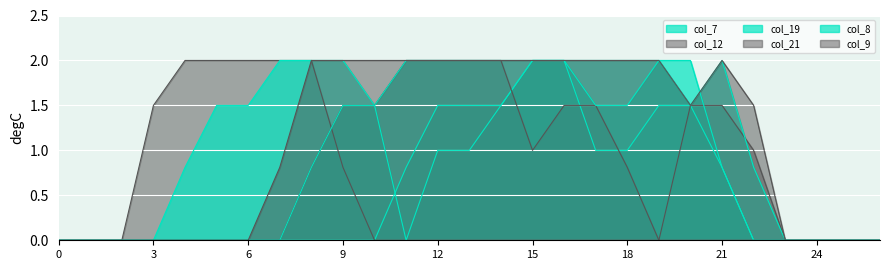

After their last crossing, which series has the higher values: col_8 or col_12?

col_12